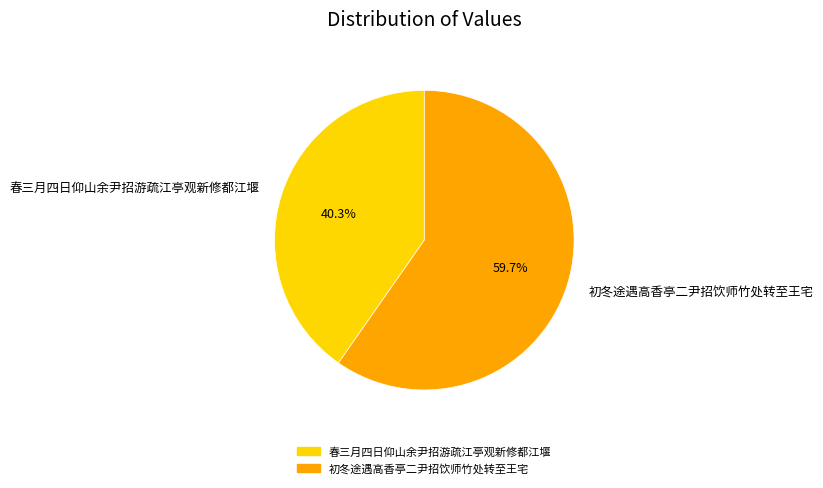

Count the number of slices in the pie.

2